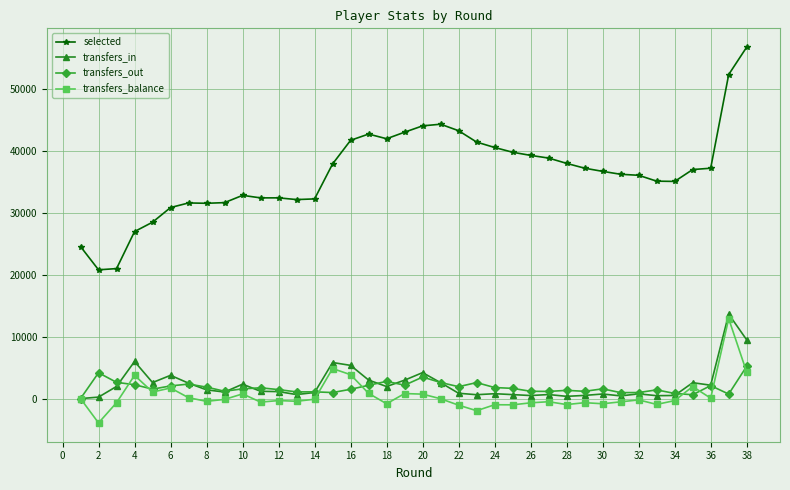

True or false: transfers_out and selected cross at least once.

False